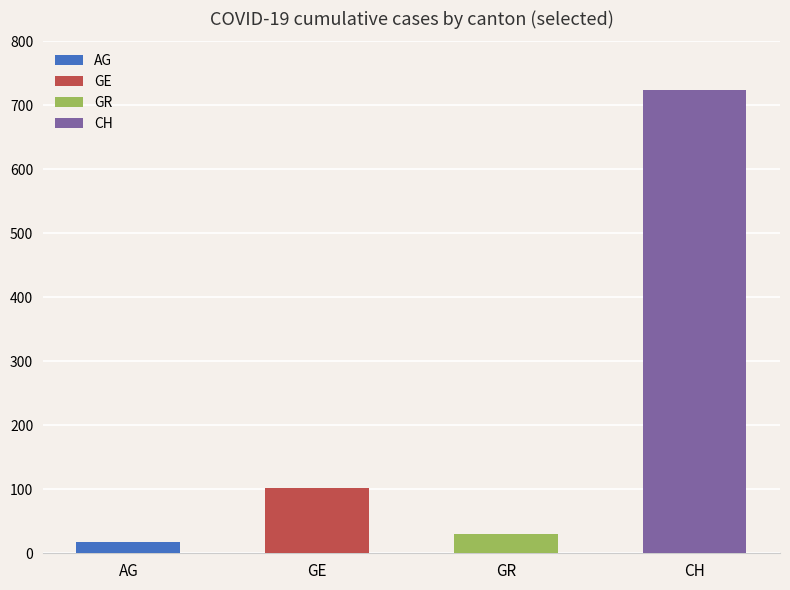

At which label is GR closest to 15?

29